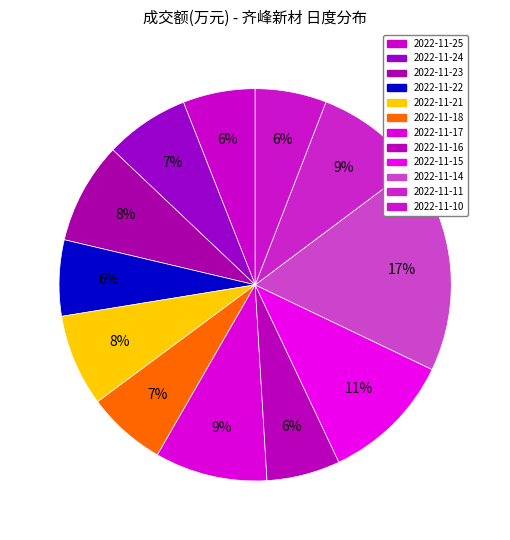

How many slices are in this pie chart?

12